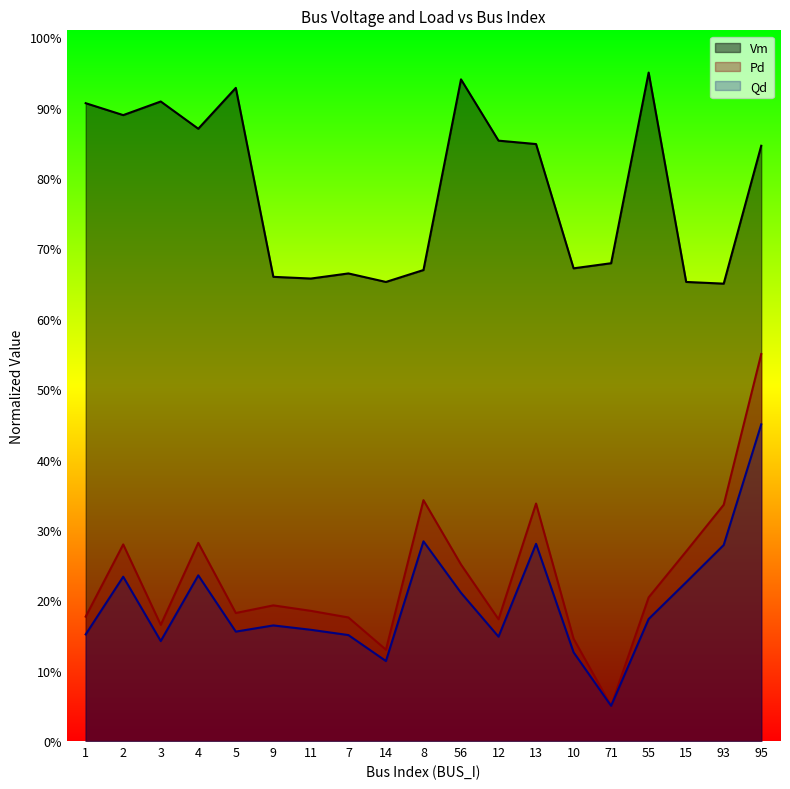

What is the difference between the maximum and second lowest values in the Qd series?

0.3